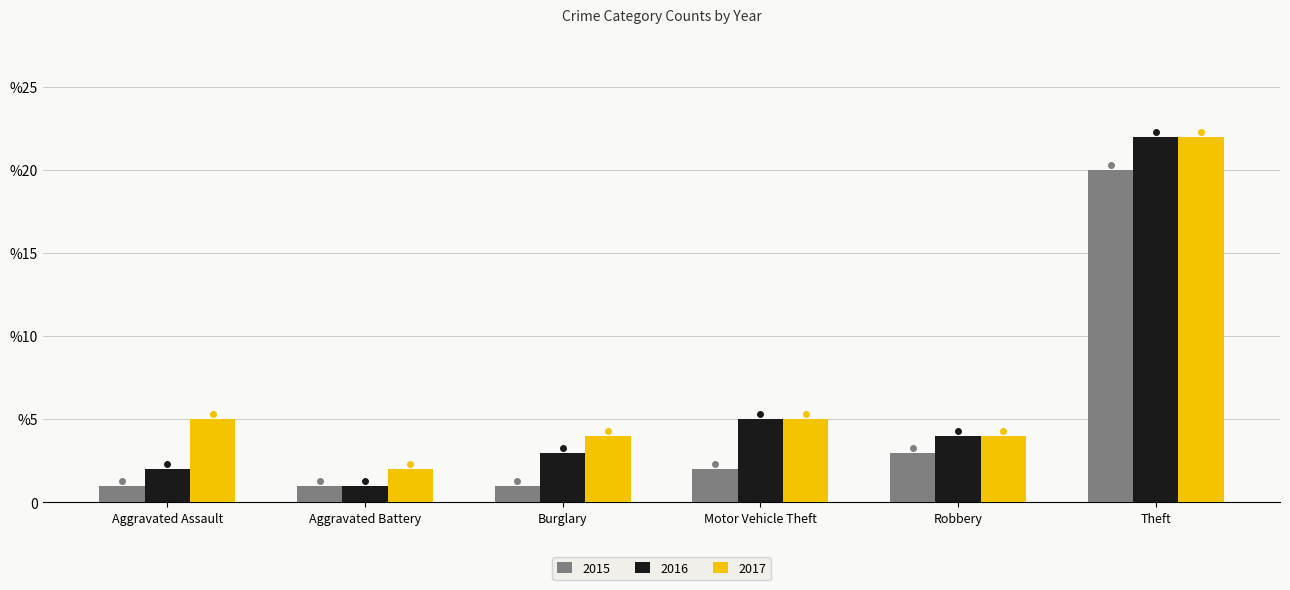

What position from the left is Burglary?

3